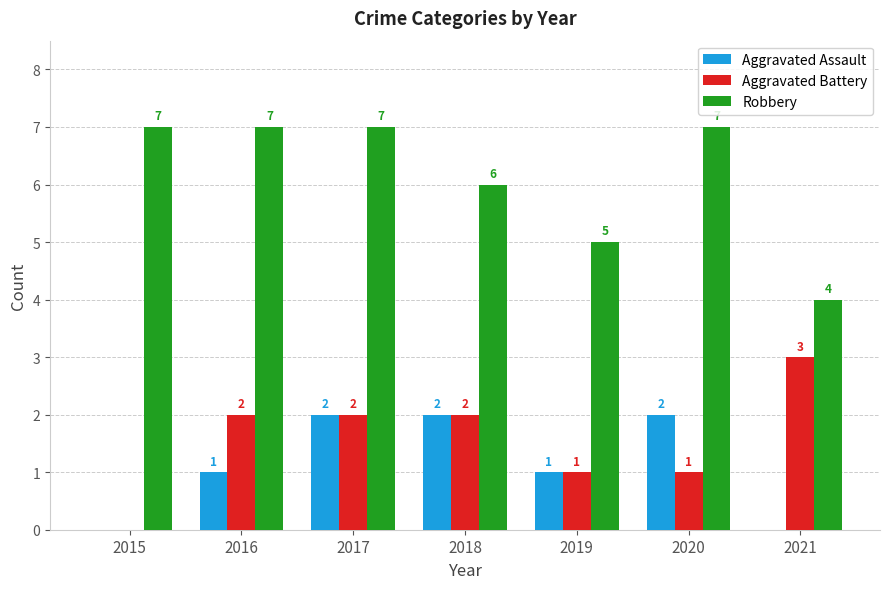

What is the sum of the Robbery values at 2015 and 2018?

13